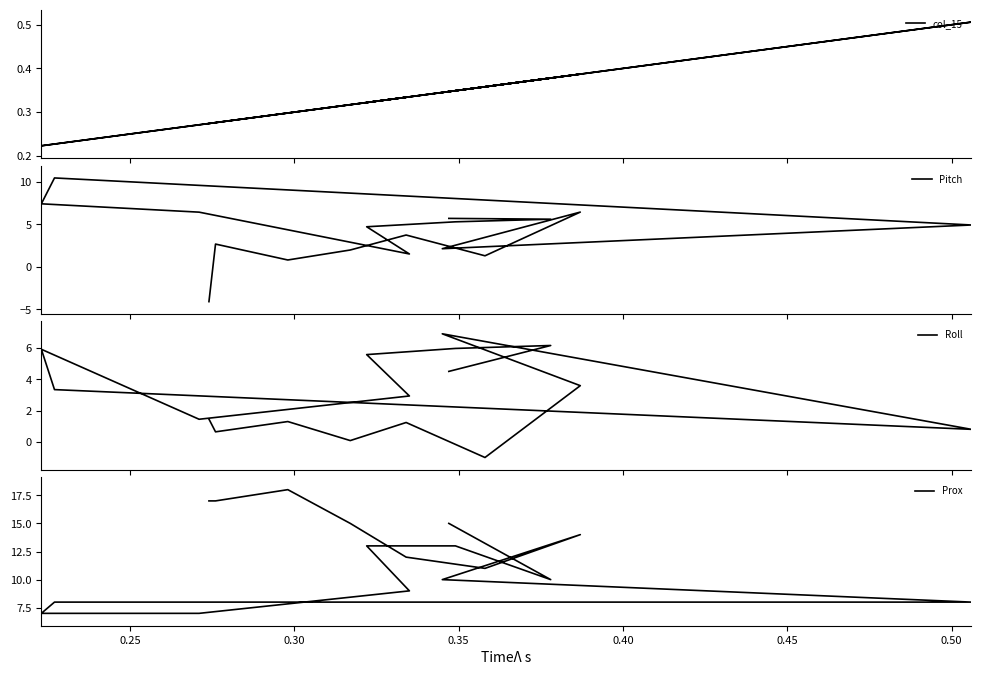

How many times do Roll and Pitch cross each other?

7